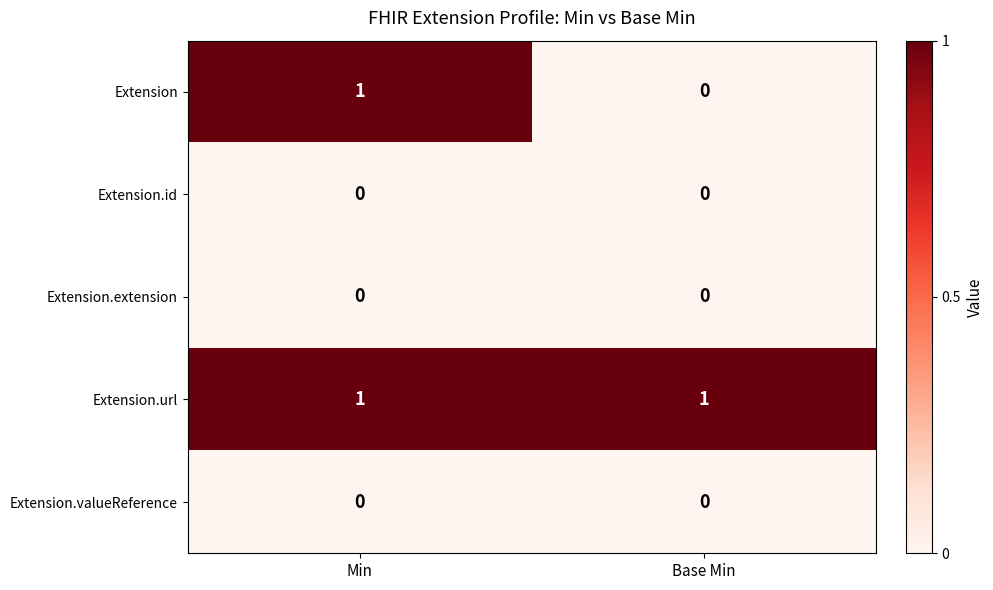

Is the value of Extension at Min greater than the value of Extension.valueReference at Min?

Yes